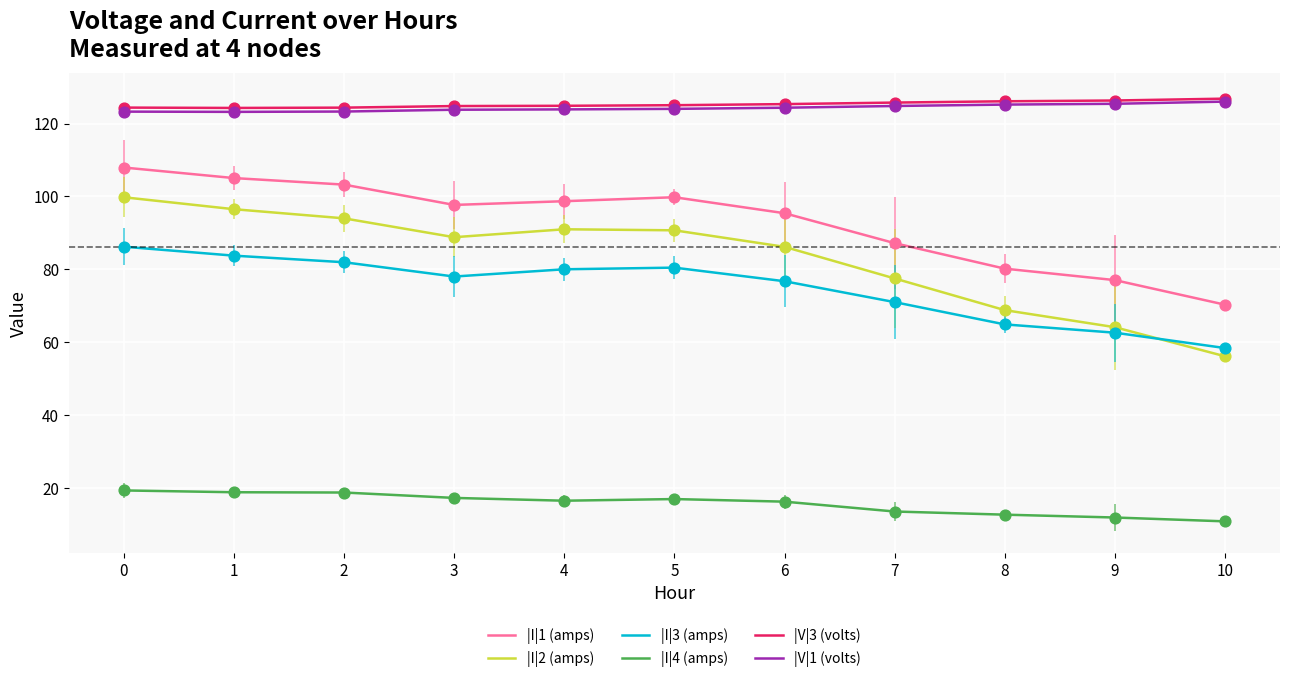

At how many categories does at least one series exceed 56?

11